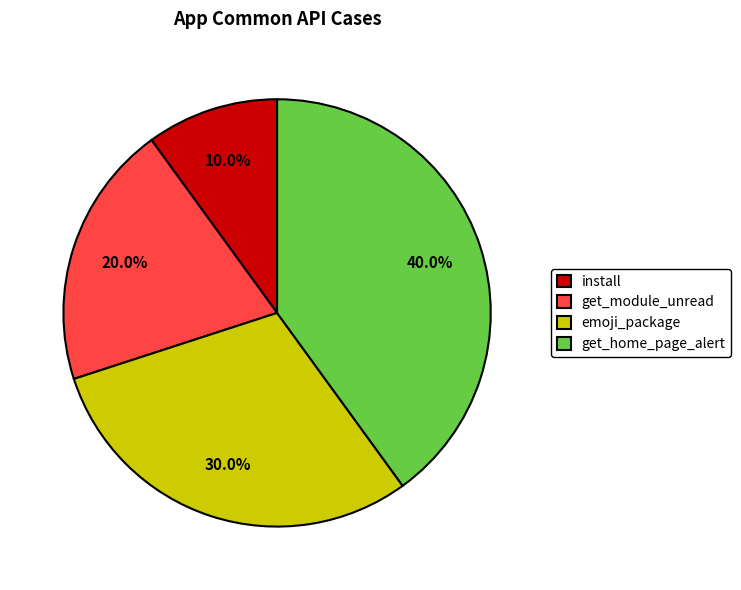

Which category has the biggest portion of the pie?

get_home_page_alert